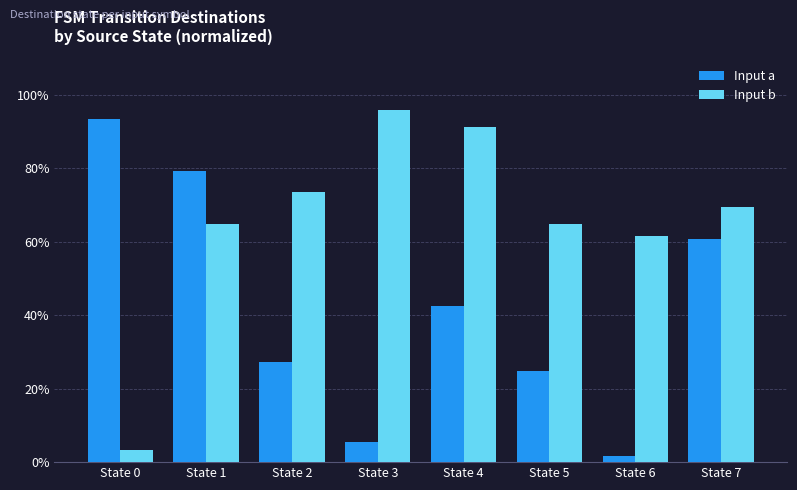

Rank the series by their average value, from highest to lowest.

Input b, Input a